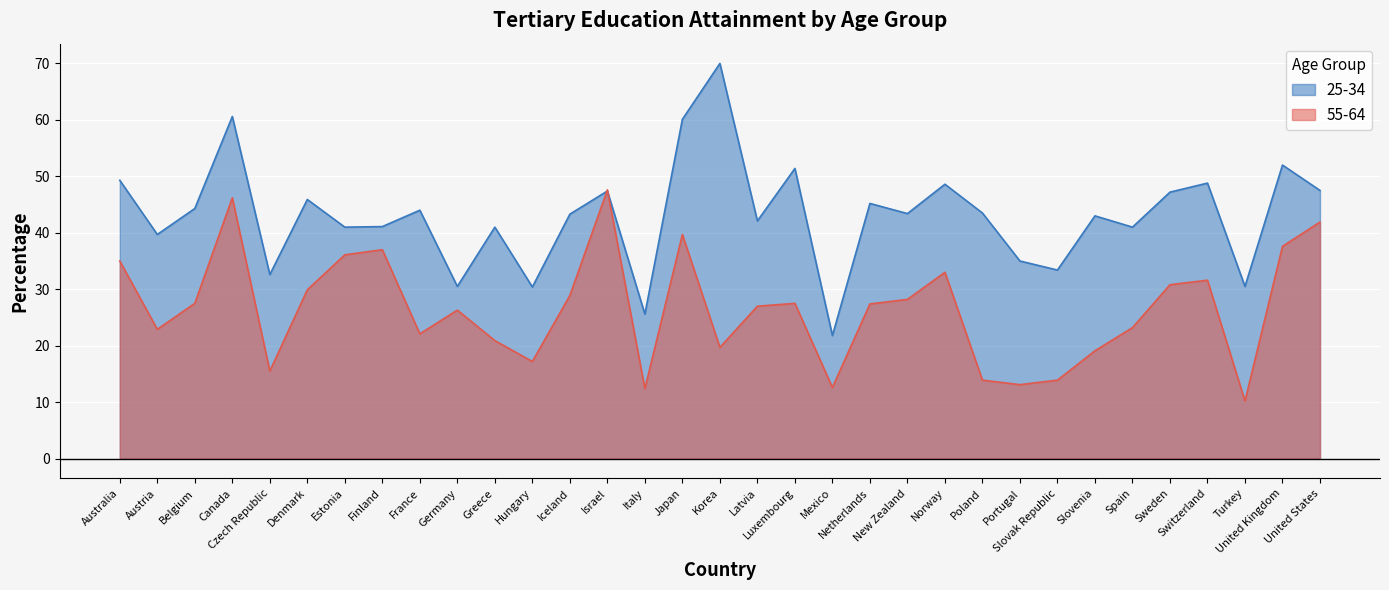

Which has a higher value, Austria or Turkey?

Austria